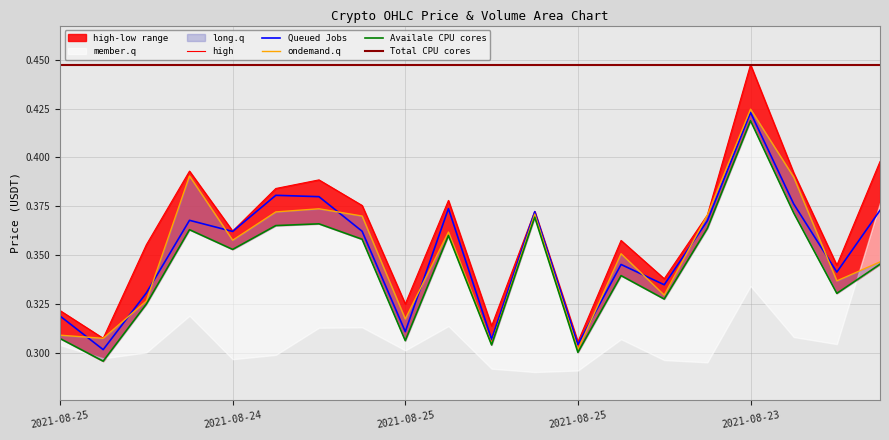

What is the value of the high point at the 15th from the left?

0.3